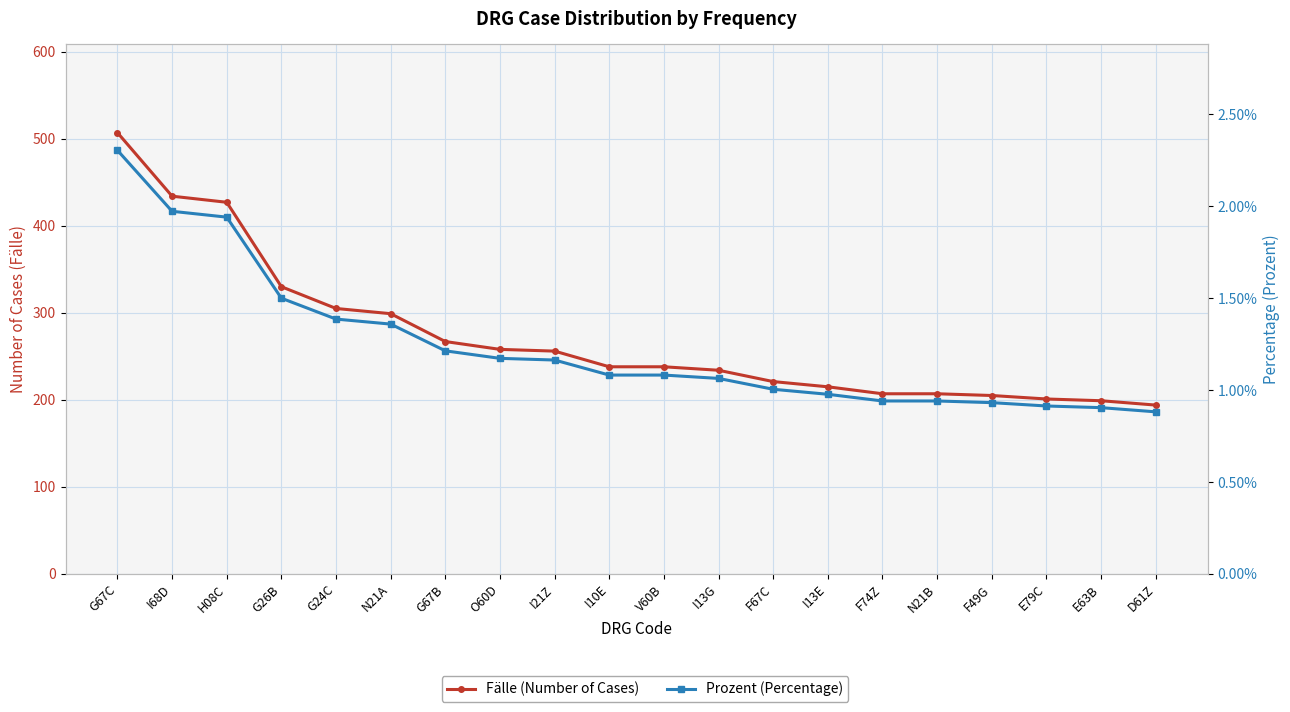

True or false: Prozent (Percentage) and Fälle (Number of Cases) cross at least once.

False